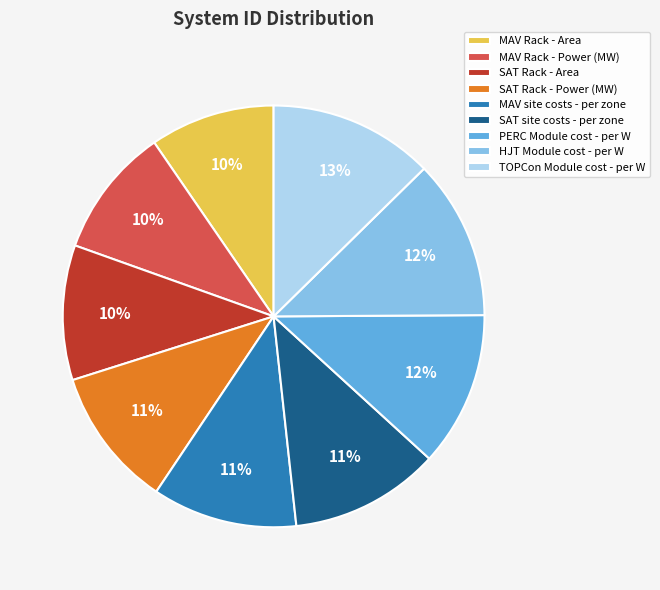

To the nearest percent, what percentage of the pie is MAV Rack - Power (MW)?

10%